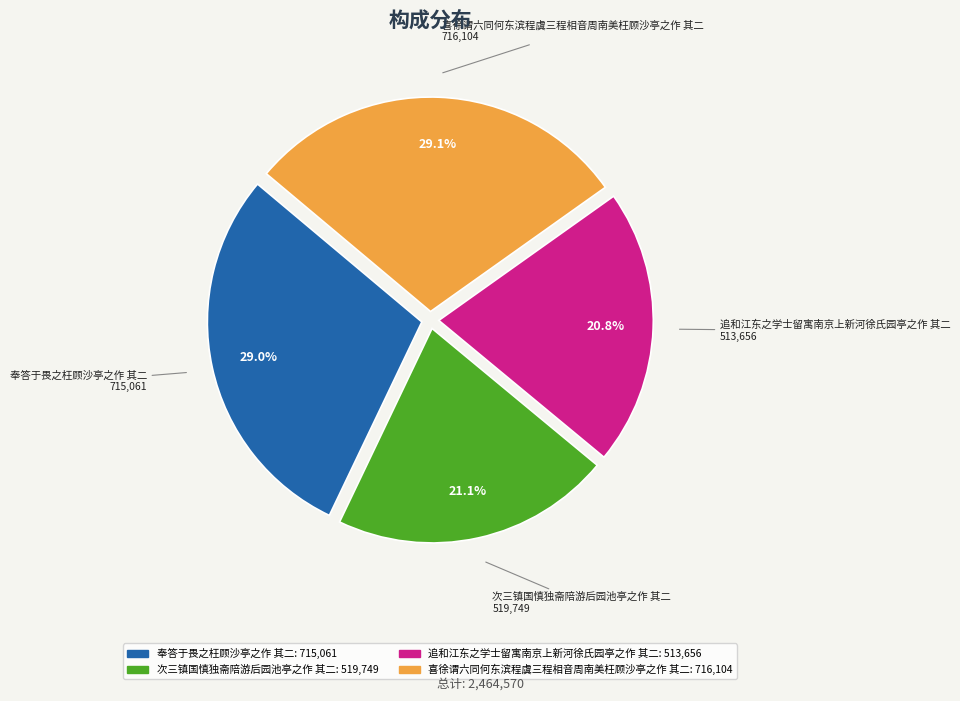

How much of the chart is everything except 追和江东之学士留寓南京上新河徐氏园亭之作 其二?

79.2%